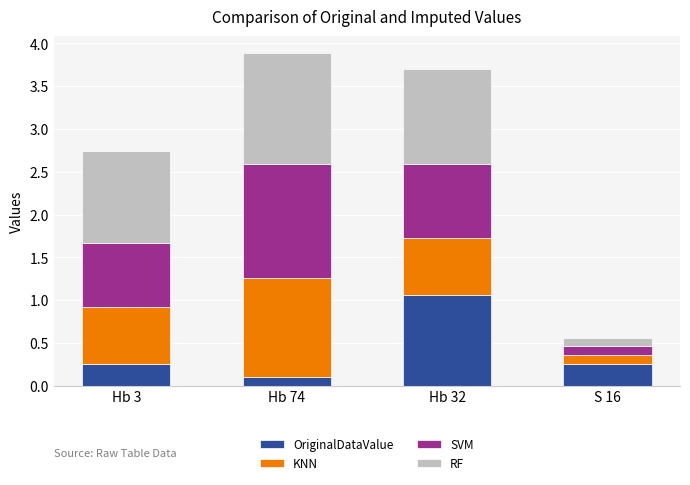

What is the sum of the OriginalDataValue values at S 16 and Hb 74?

0.4